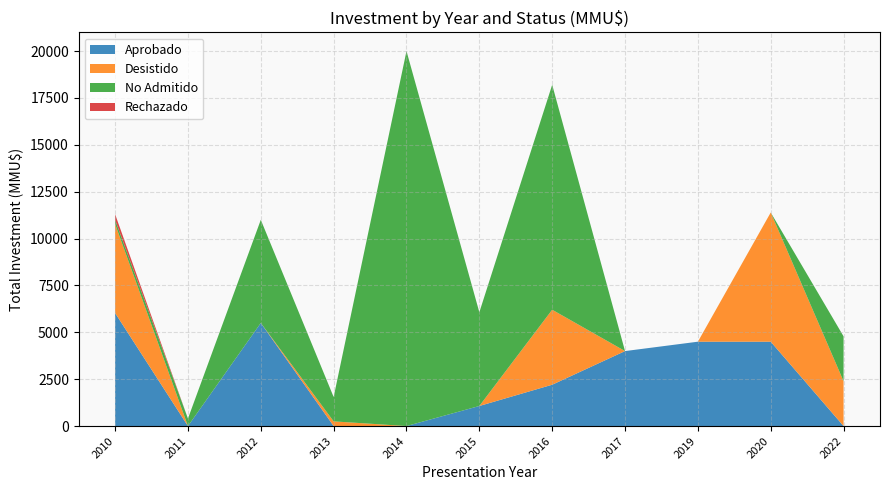

At which category is the sum across all series the highest?

2014